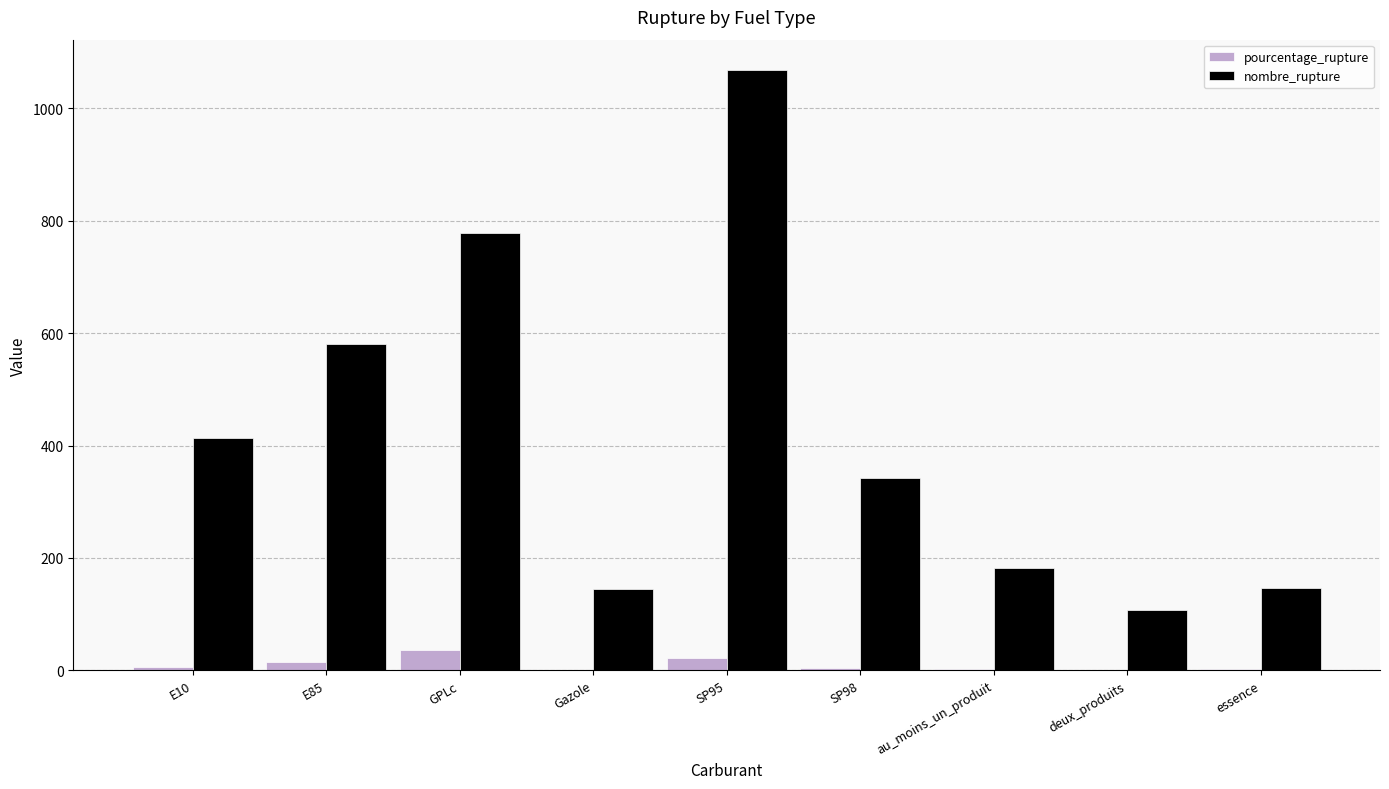

At which category is the sum across all series the highest?

SP95